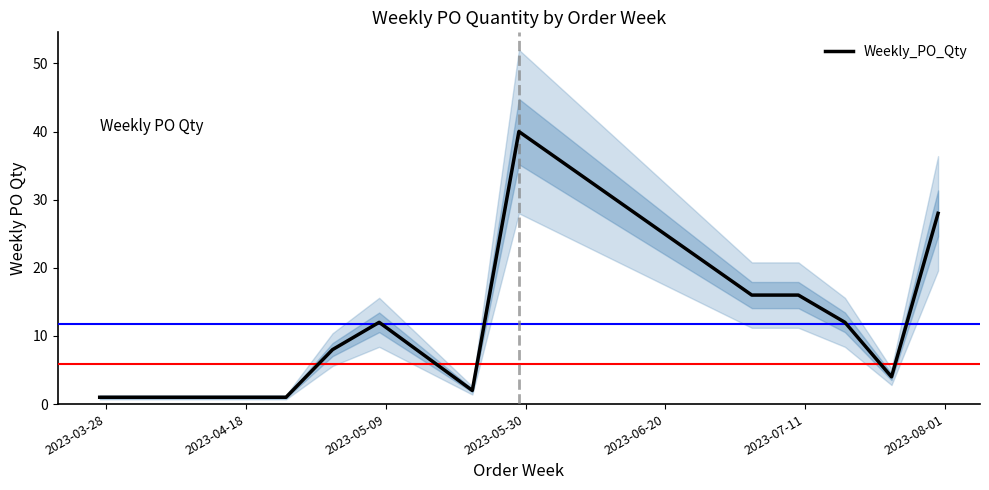

What is the maximum value for Weekly_PO_Qty?

40